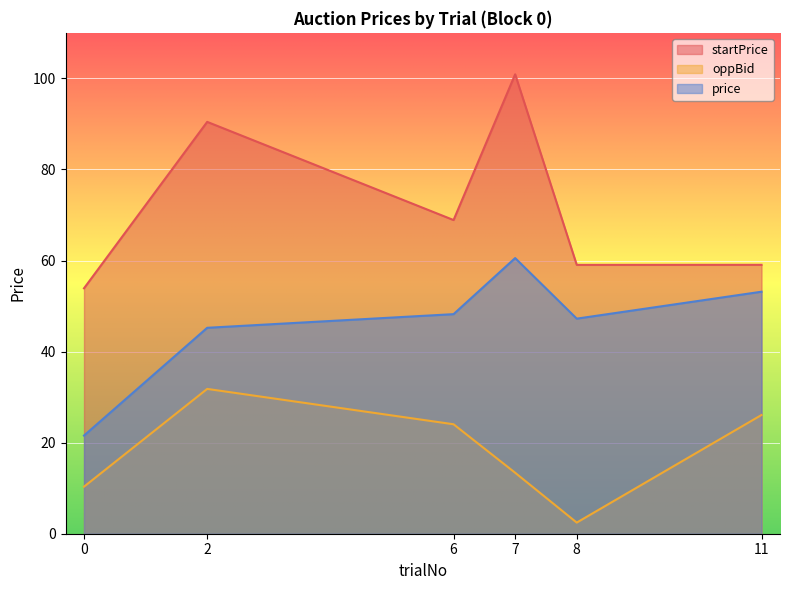

True or false: price has a value of 47.2 at 8.

True